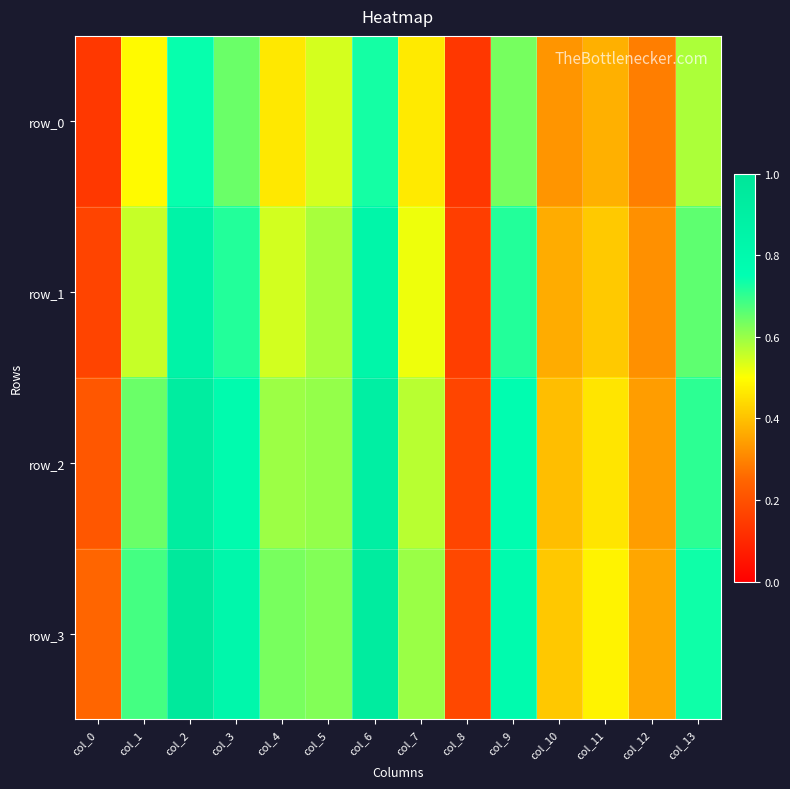

The row_0 series shows 0.7 at col_2. True or false?

True